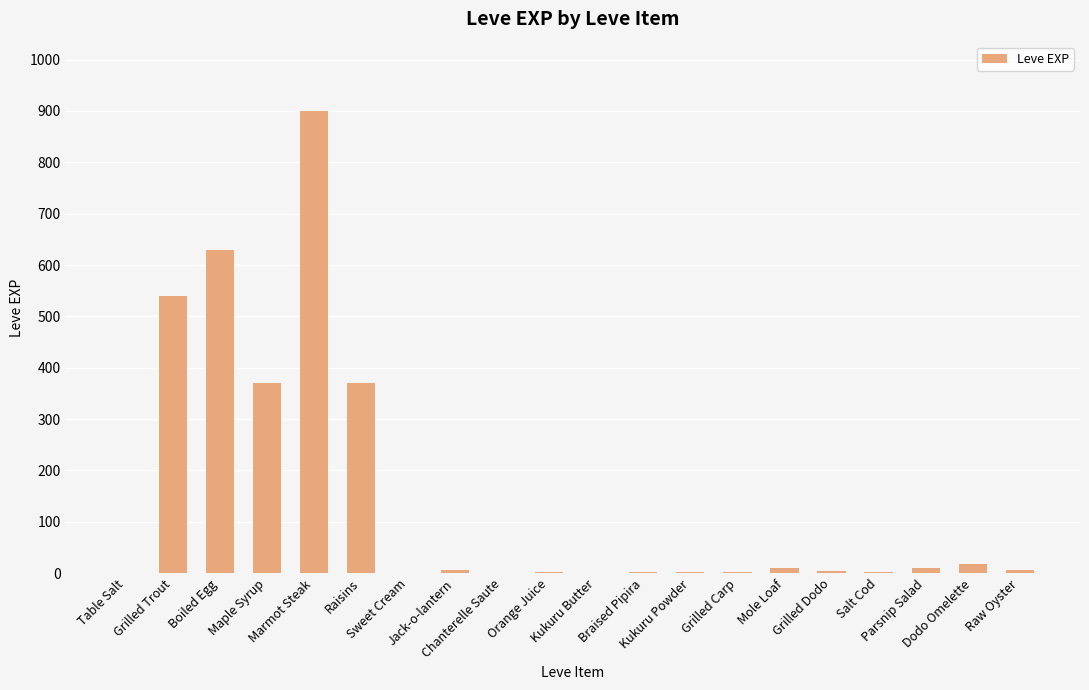

What is the maximum value shown in the chart?

900